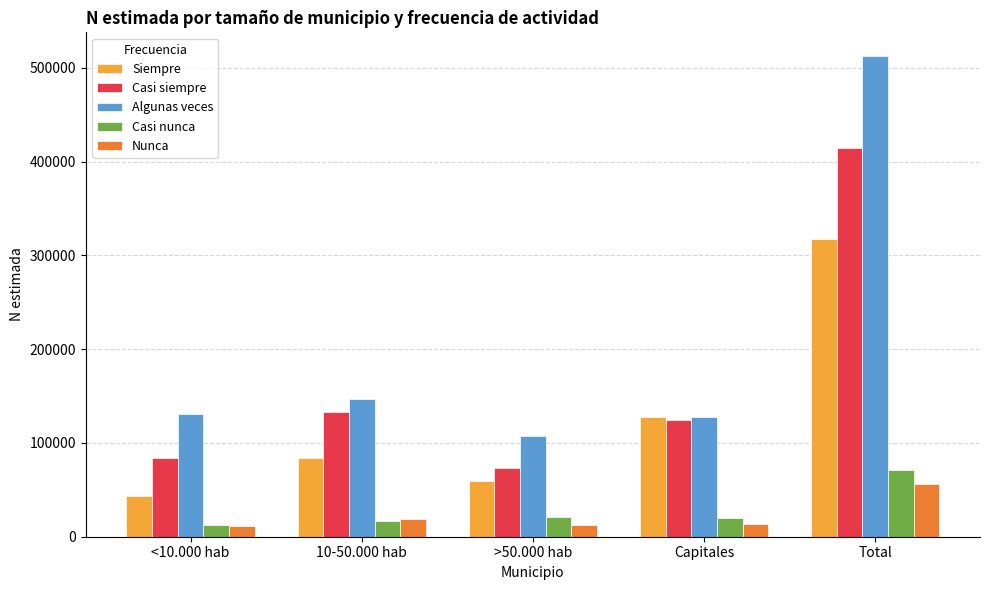

What is the minimum value for Nunca?

11762